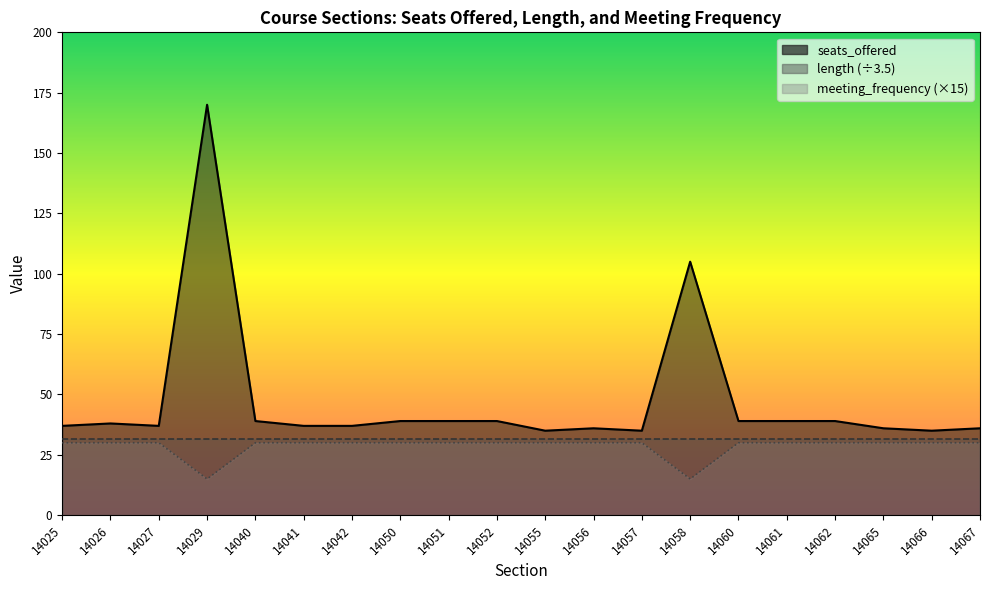

The meeting_frequency series shows 11 at 14052. True or false?

False